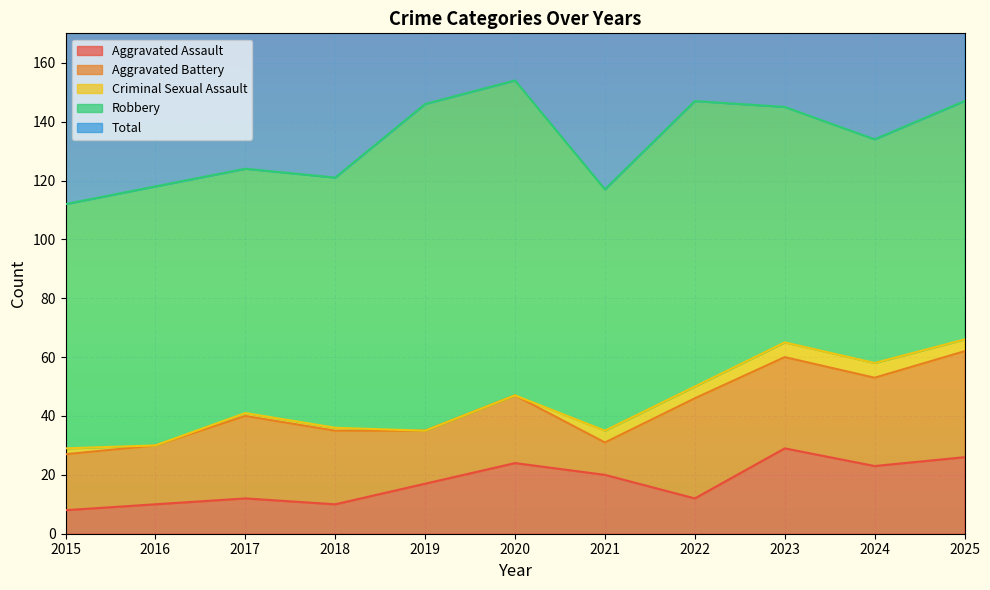

How many data points in Criminal Sexual Assault are above 2?

5